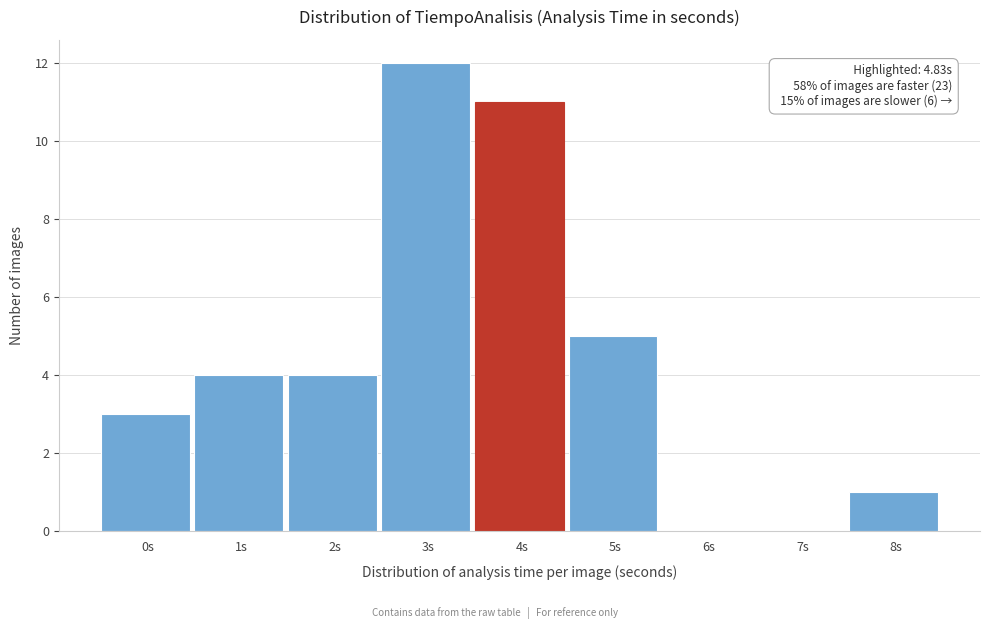

Reading left to right, list all the values displayed in this chart.

0s=3	1s=4	2s=4	3s=12	4s=11	5s=5	6s=0	7s=0	8s=1